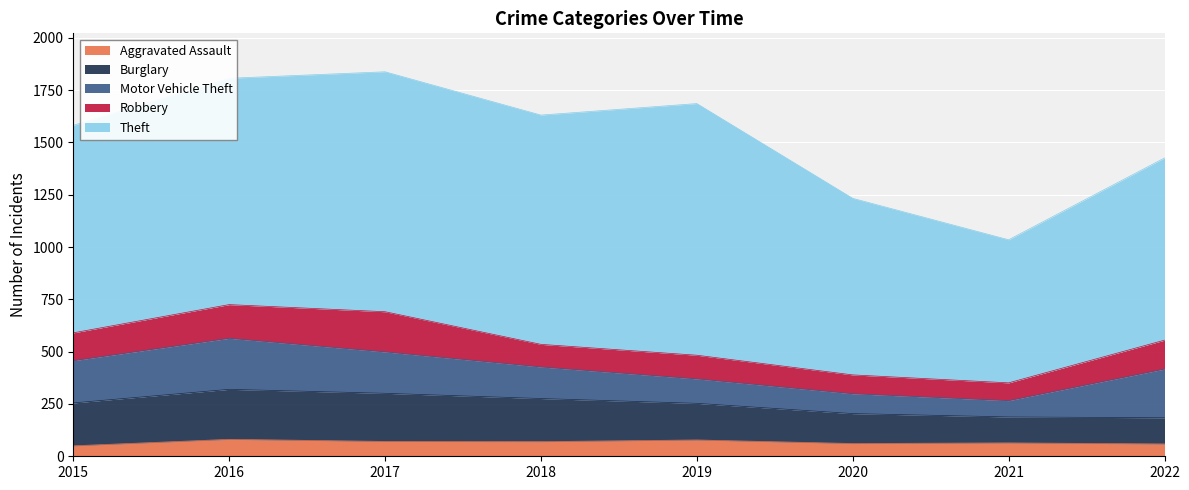

List the series in order of their peak value, lowest first.

Aggravated Assault, Robbery, Burglary, Motor Vehicle Theft, Theft